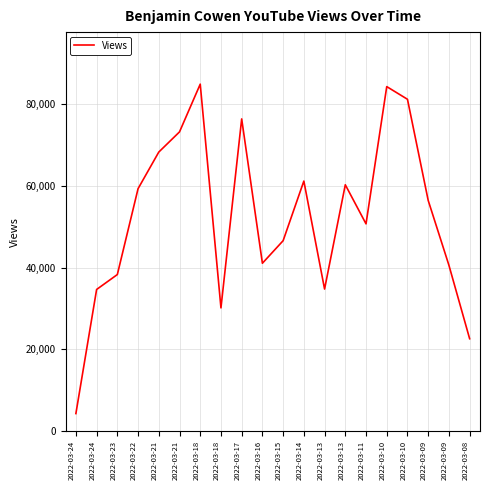

Does the chart display data point markers on the line(s)?

No